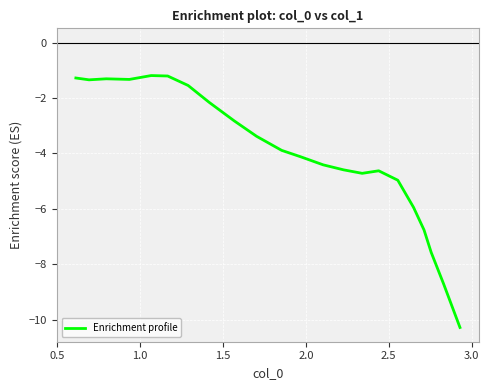

What is the minimum value shown in the chart?

-10.3